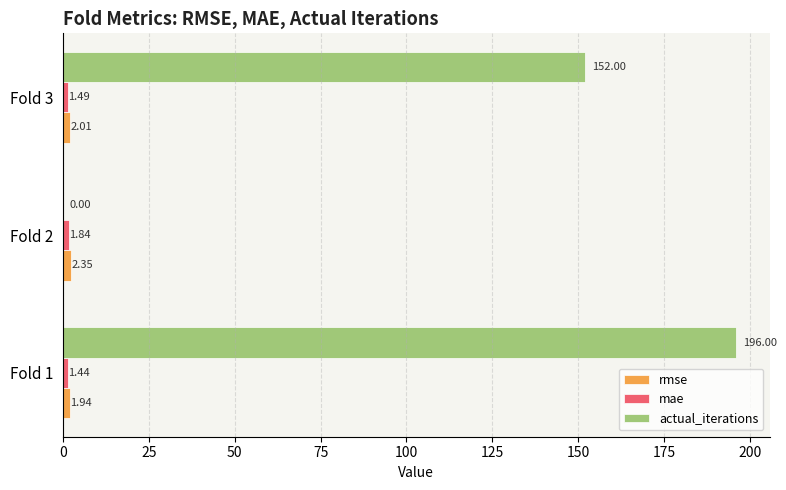

What is the sum of all actual_iterations values?

348.0